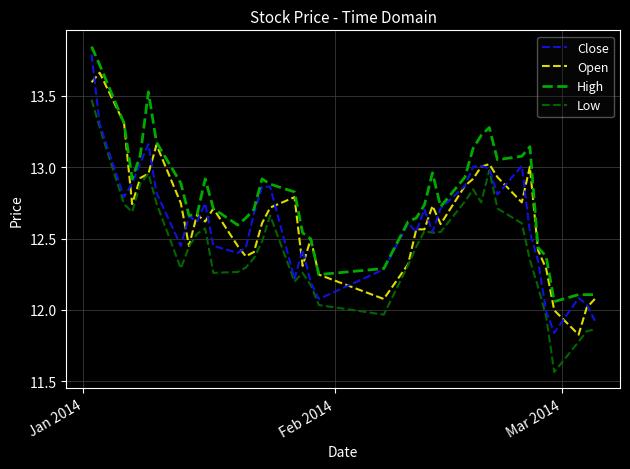

Which series has the largest range (max minus min)?

Close